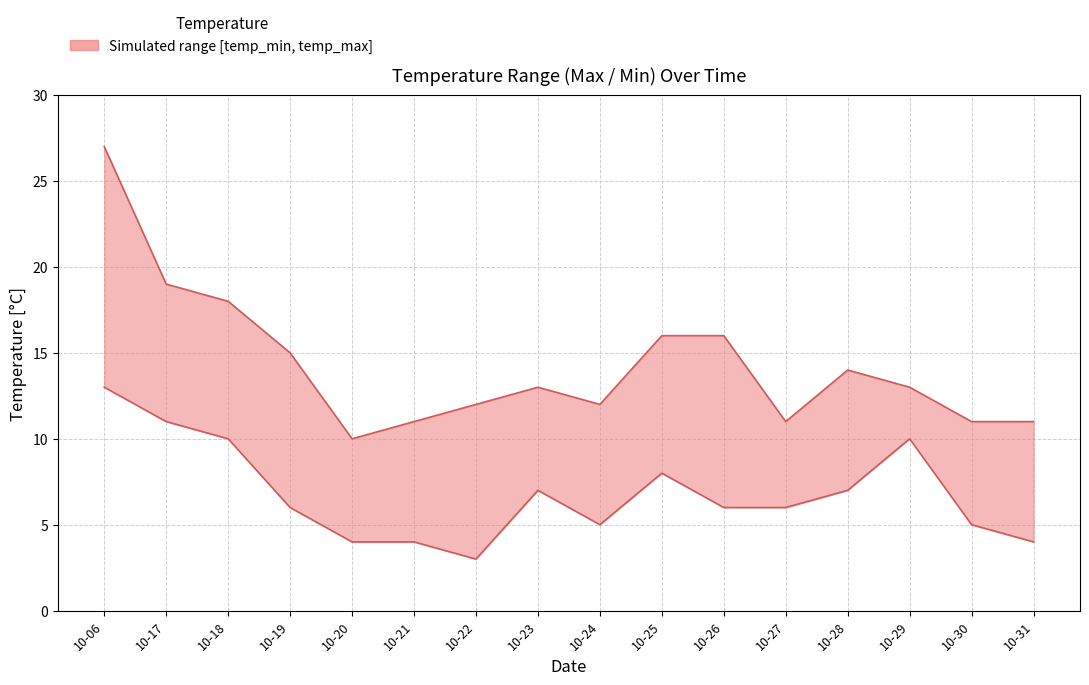

True or false: temp_min and temp_max intersect in this chart.

False